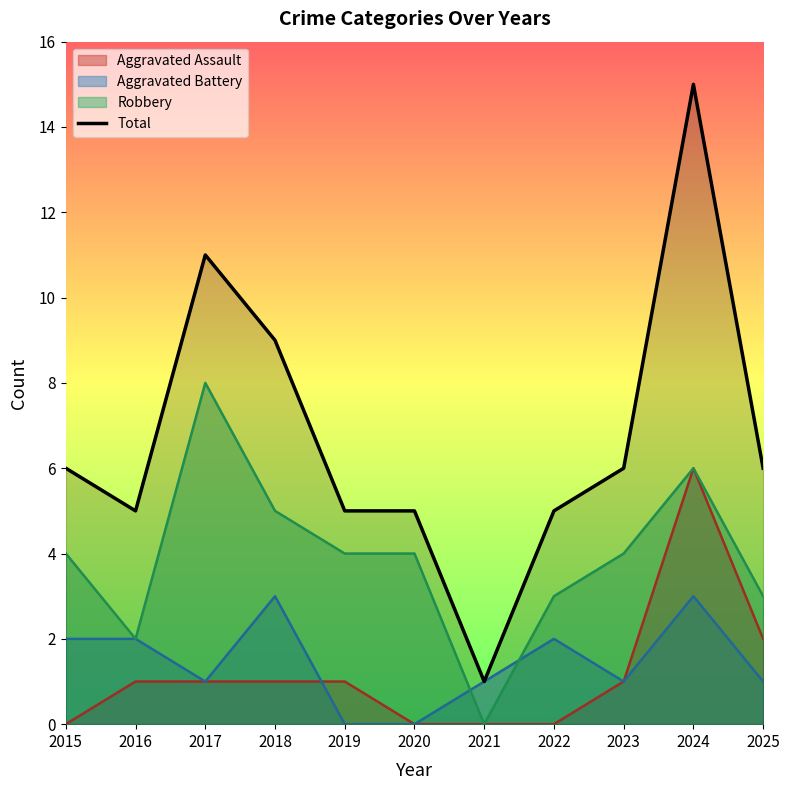

Reading right to left, list all the values displayed in this chart.

2025=6	2024=15	2023=6	2022=5	2021=1	2020=5	2019=5	2018=9	2017=11	2016=5	2015=6